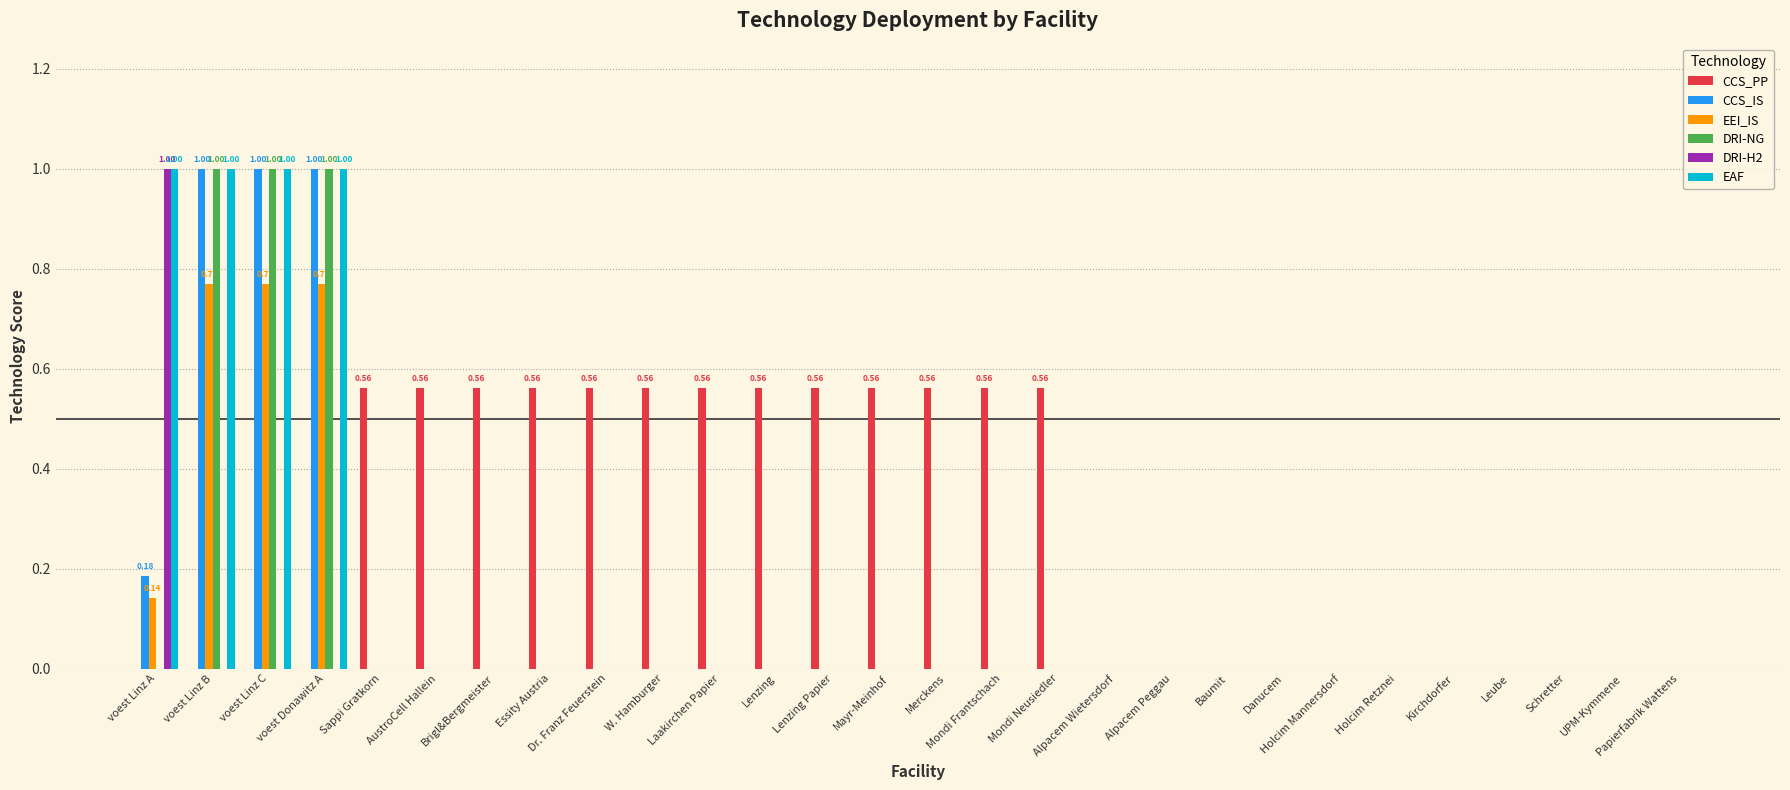

Which series has the largest total across all categories?

CCS_PP